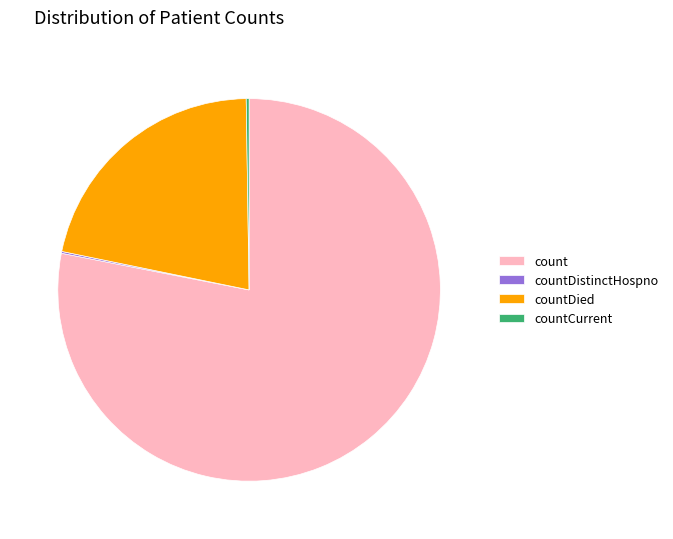

Which category has the biggest portion of the pie?

count